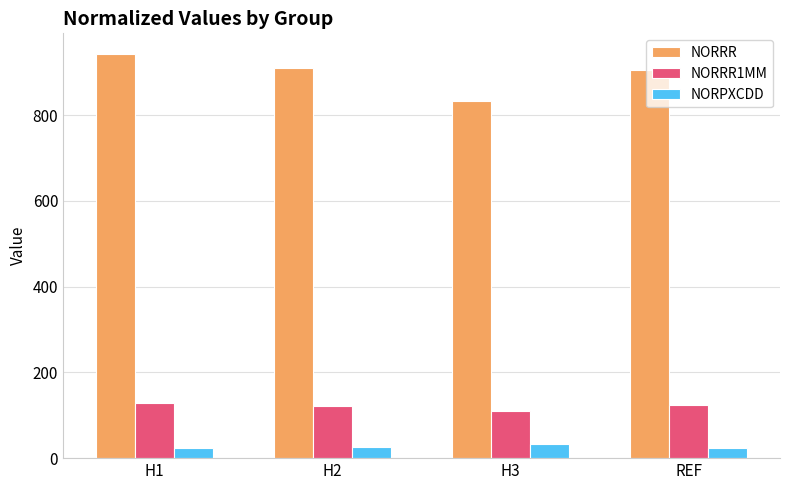

How many data points in NORRR1MM are less than 124?

2